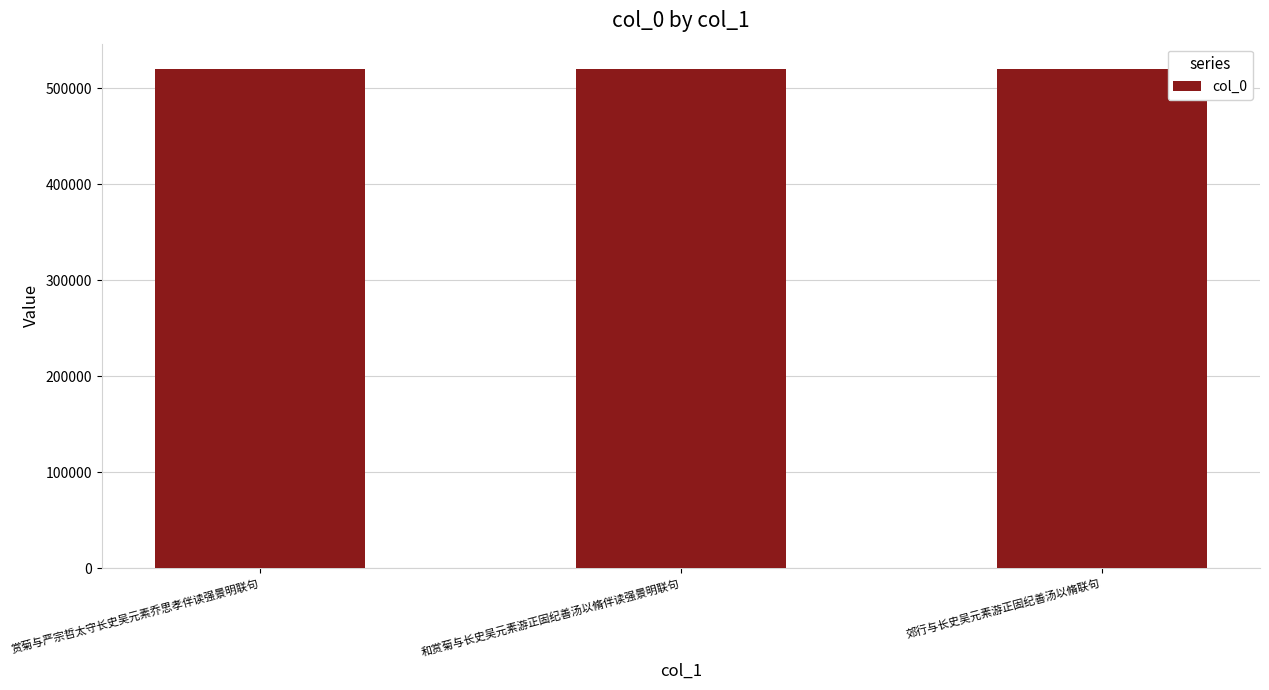

The chart shows a value of 189200 at 郊行与长史吴元素游正固纪善汤以脩联句. True or false?

False